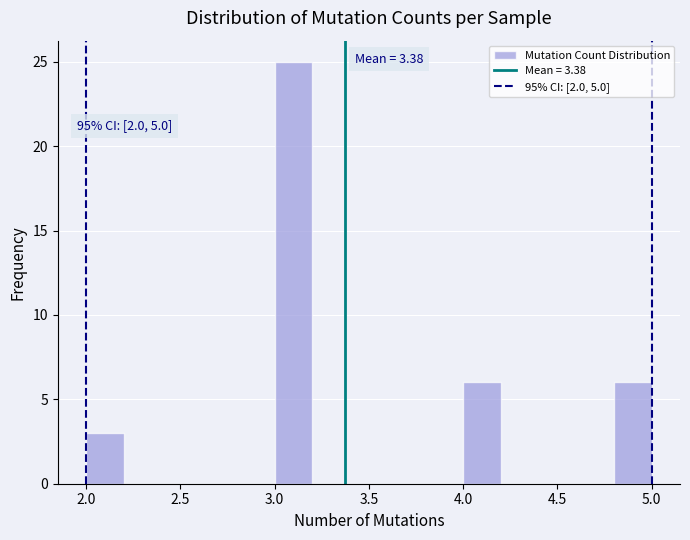

Which range on the x-axis has the tallest bar?

3.0 to 3.2